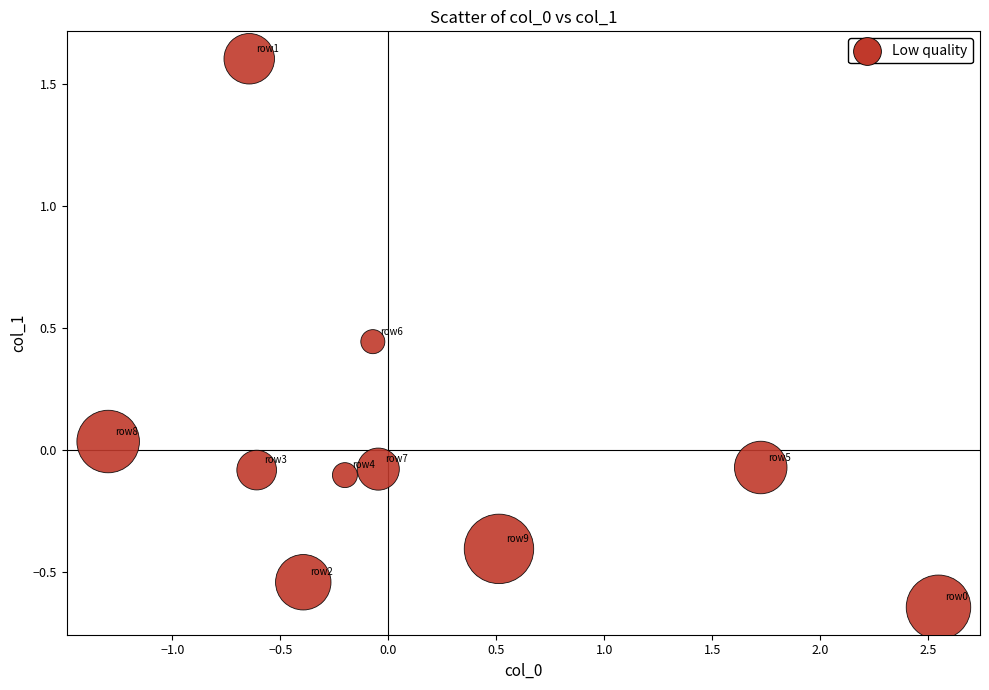

What is the range of Y values (max minus min)?

2.2